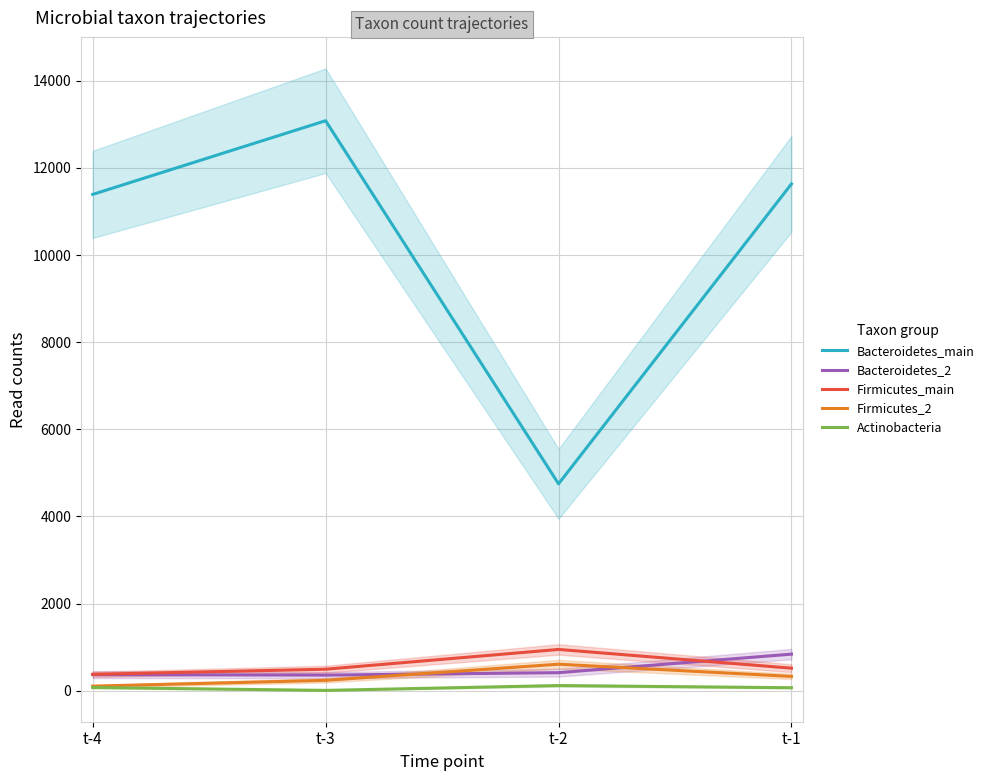

How many series are shown in this chart?

5